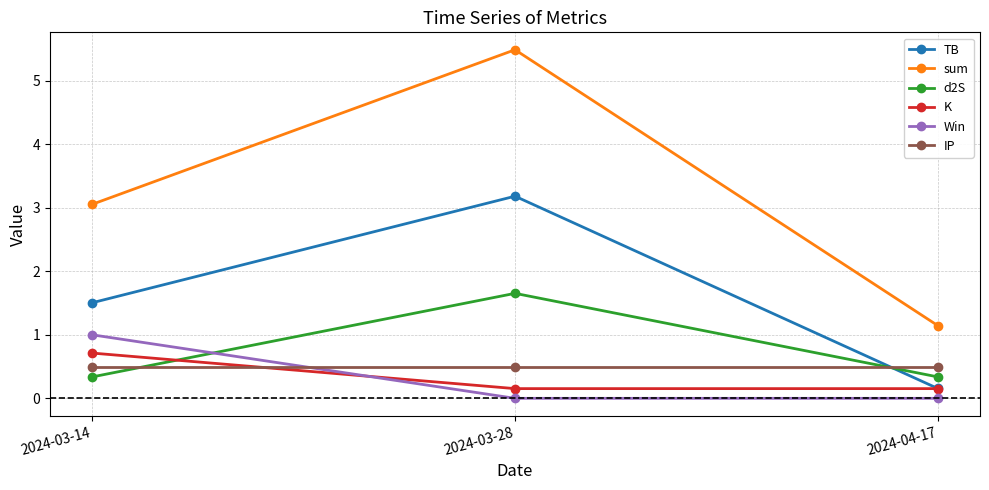

What is the spread (max minus min) of values at 2024-04-17?

1.1